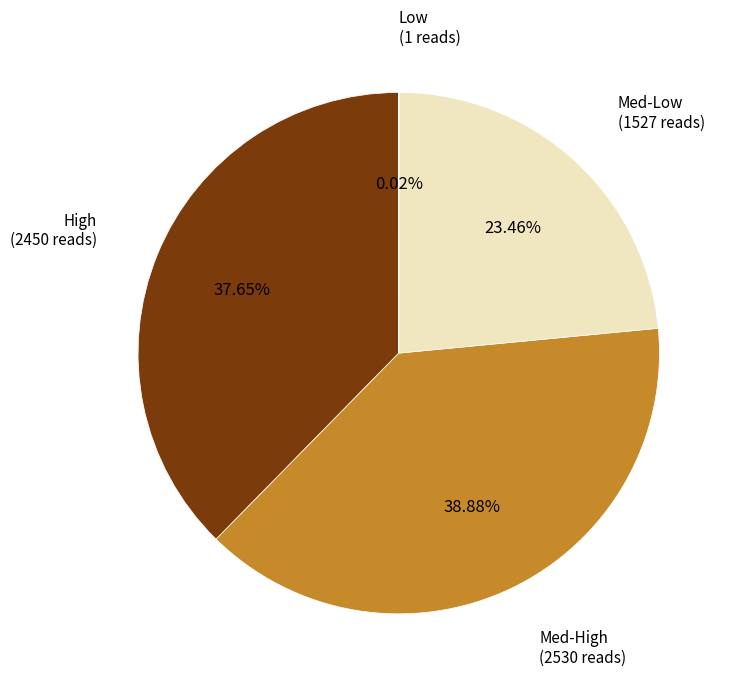

To the nearest percent, what is the average slice percentage?

25%